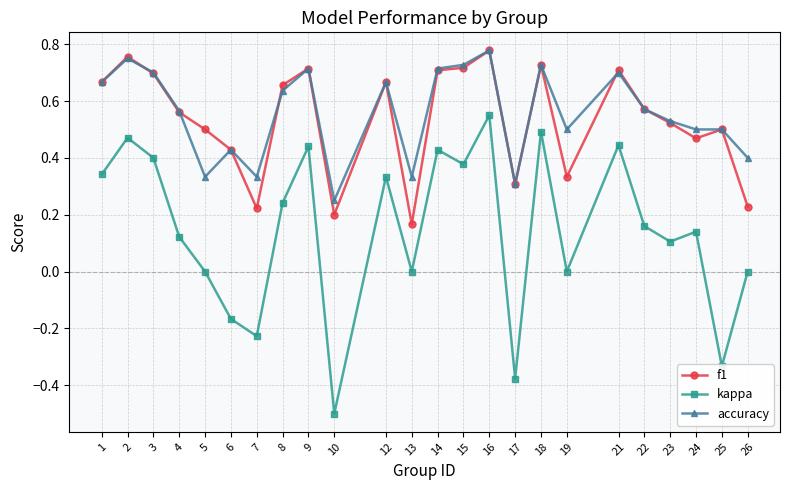

The kappa series shows 0.0 at 13. True or false?

True